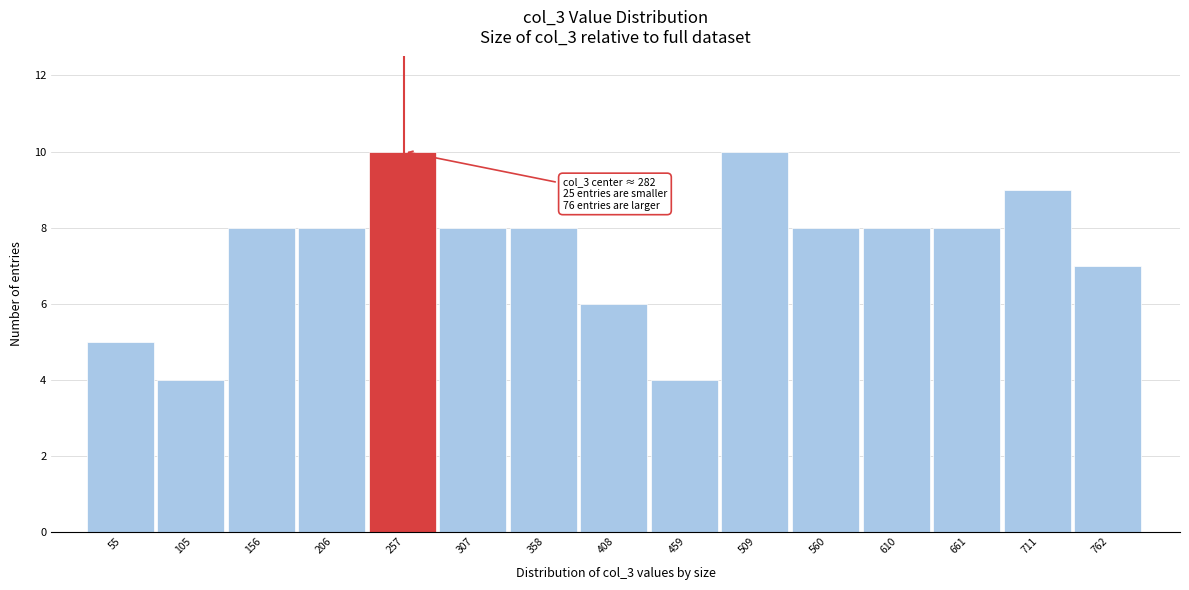

Reading left to right, what are all the values shown in this chart?

5	4	8	8	10	8	8	6	4	10	8	8	8	9	7